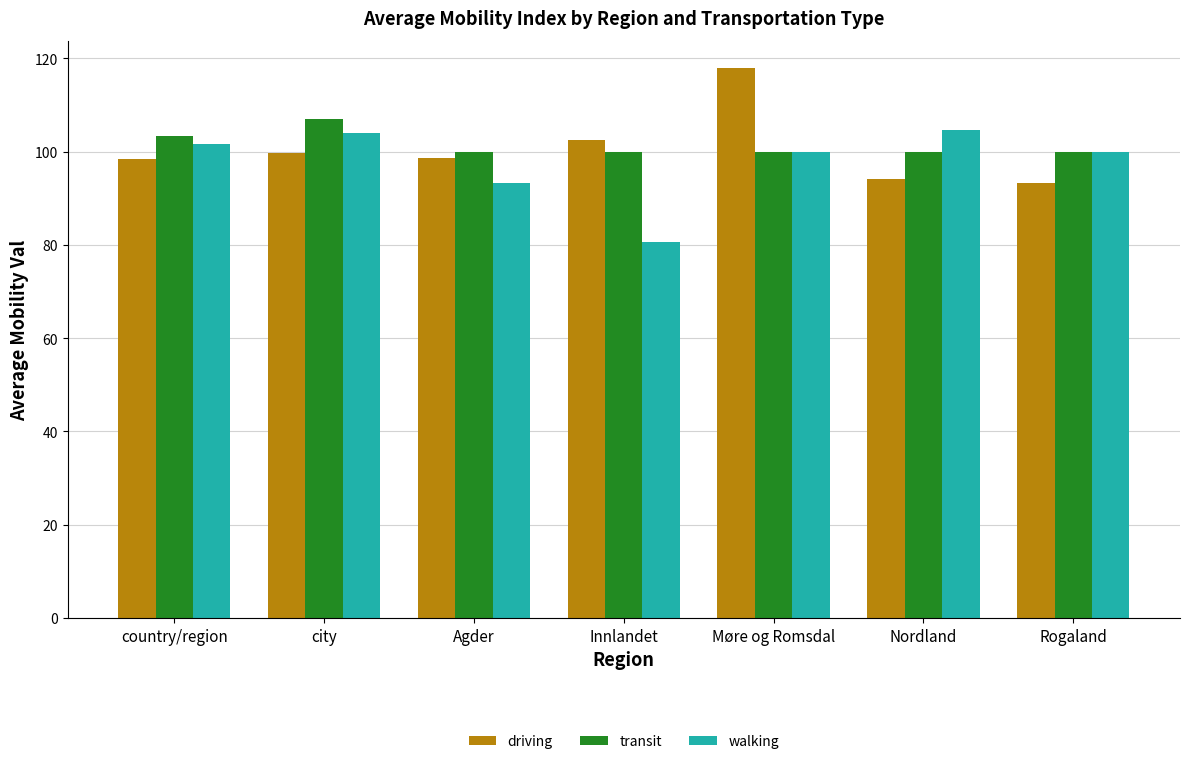

What is the greatest value displayed?

117.9